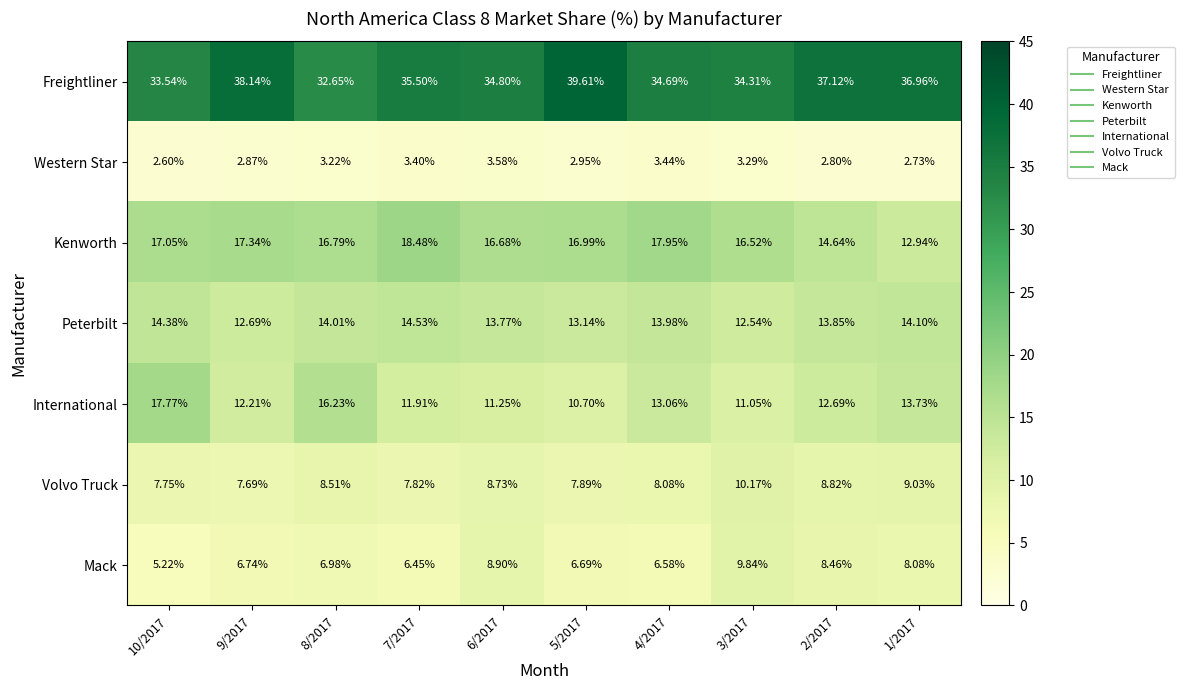

Rank the series at 9/2017 from lowest to highest value.

Western Star, Mack, Volvo Truck, International, Peterbilt, Kenworth, Freightliner